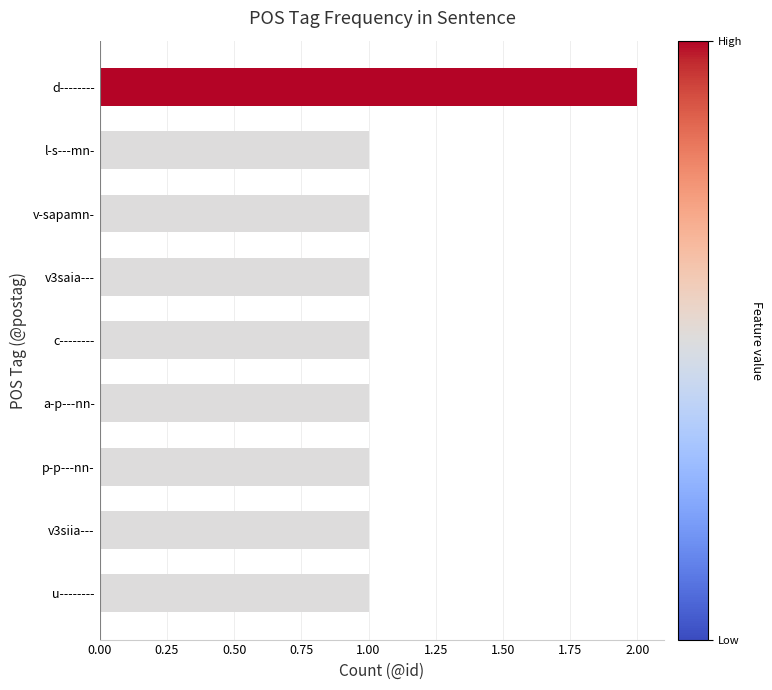

What is the value of the 5th bar from the top?

1